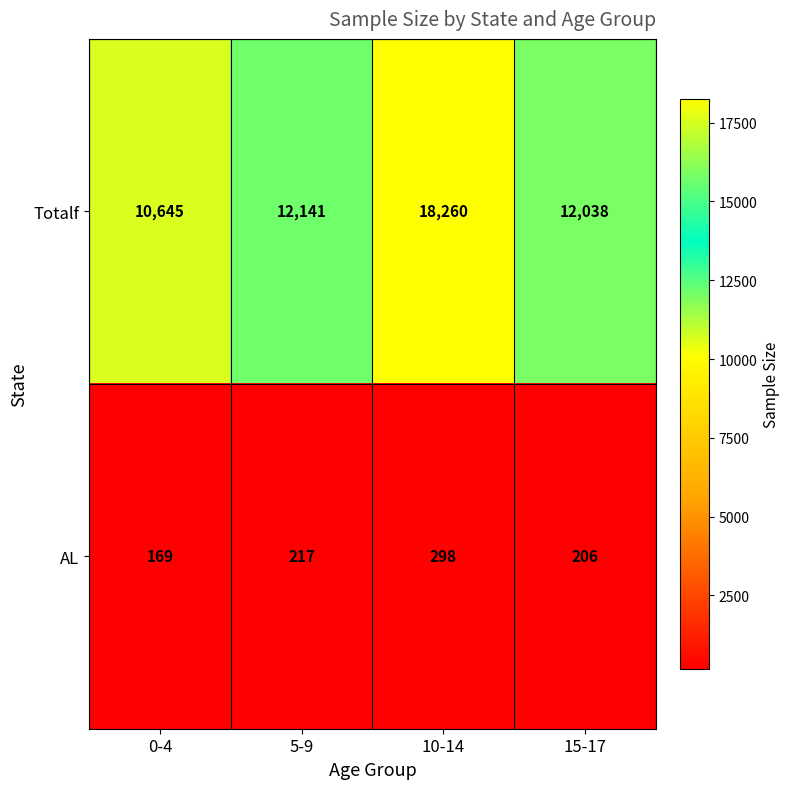

At which category is the sum across all series the highest?

10-14